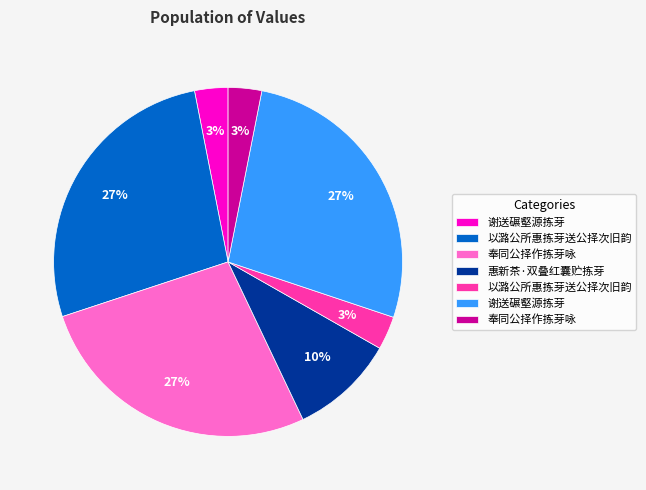

Is there a majority slice in this chart?

No